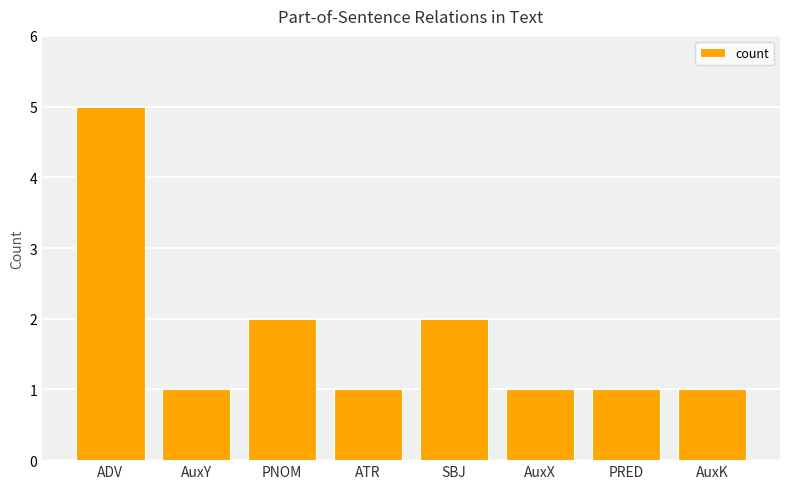

What is the greatest value displayed?

5